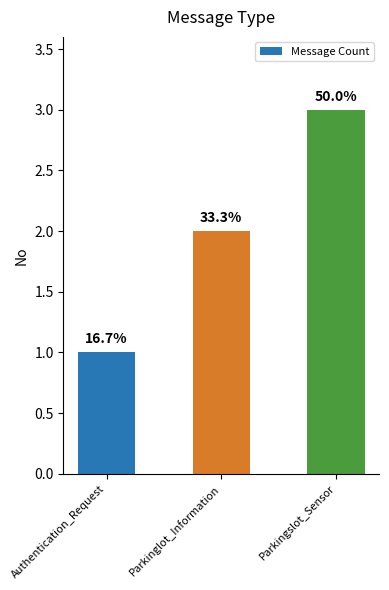

Read the value at Parkinglot_Information.

2